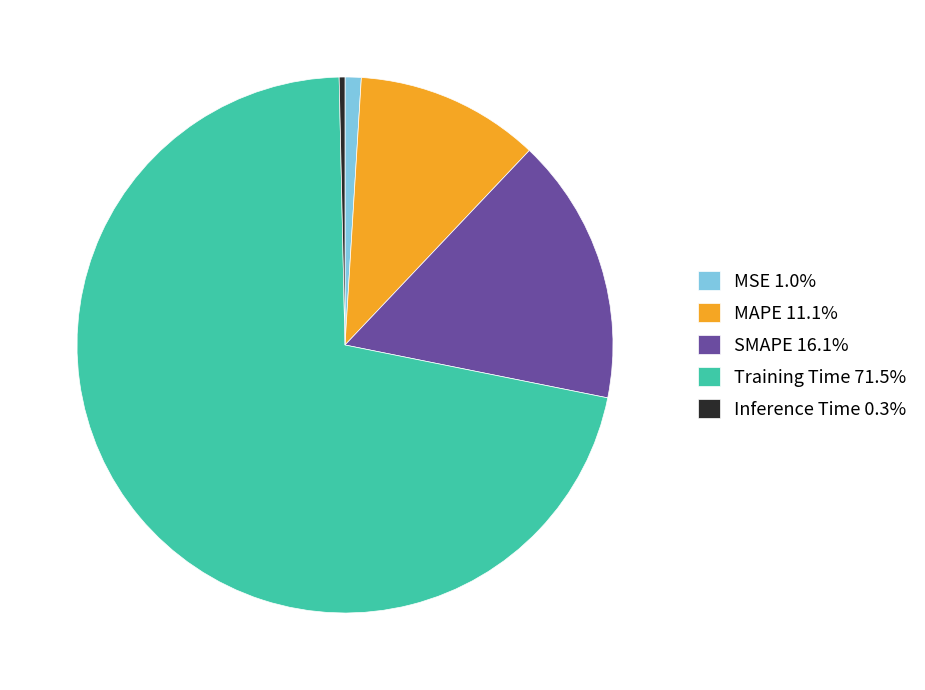

Do SMAPE 16.1% and MAPE 11.1% together represent more than half of the pie?

No